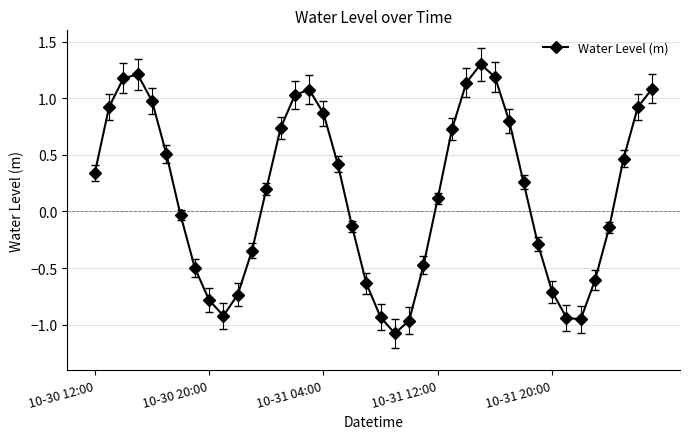

What is the minimum value shown in the chart?

-1.1